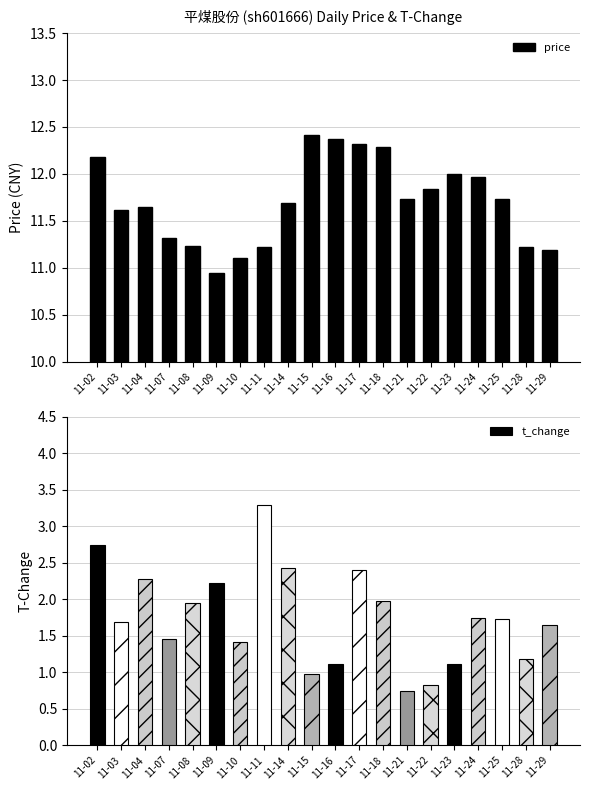

What is the sum of the values at 11-11 and 11-02?

23.4